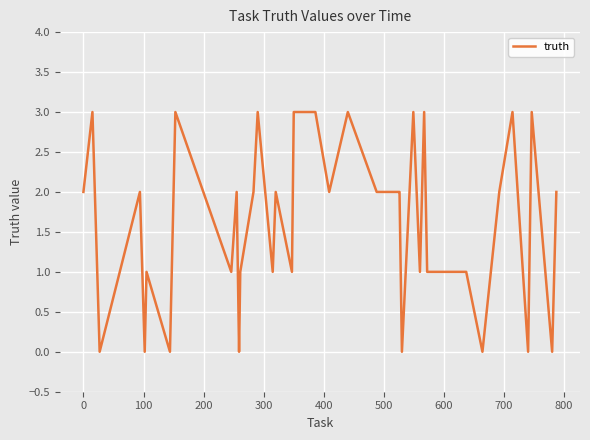

What is the average value?

2